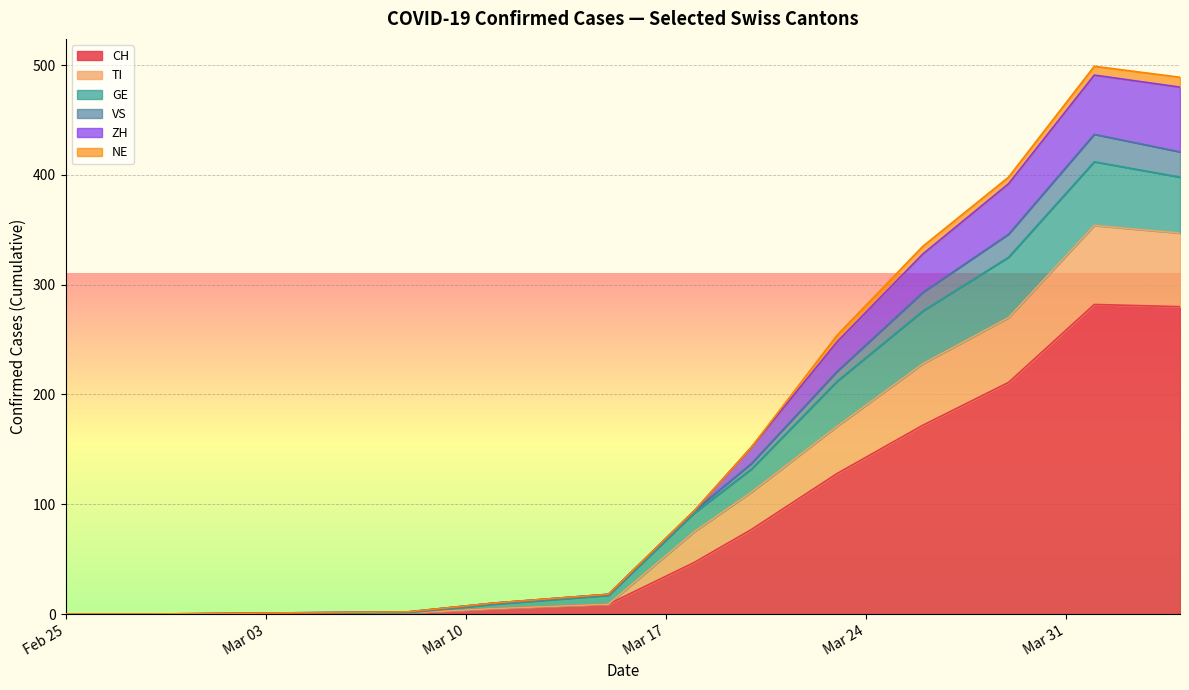

What is the difference between the highest and lowest values at 2020-03-08?

1